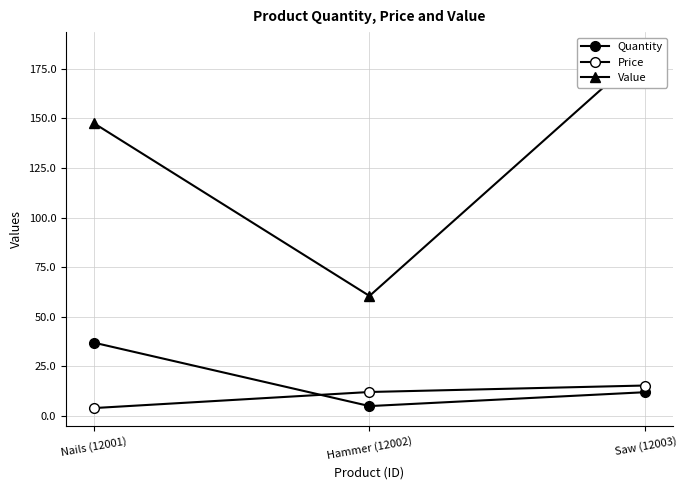

What is the value of the Price point at the 3rd from the left?

15.4